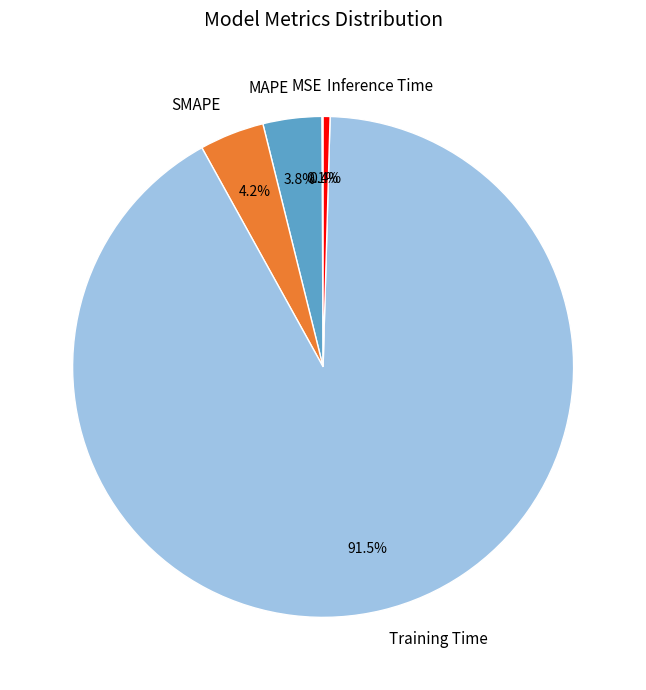

Which category has the biggest portion of the pie?

Training Time